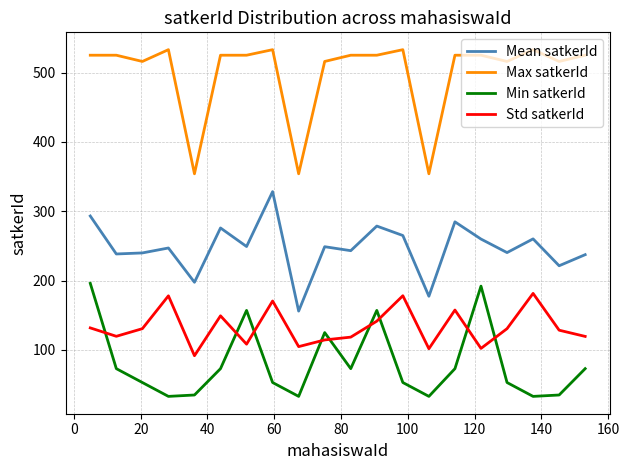

What is the minimum value shown in the chart?

33.0